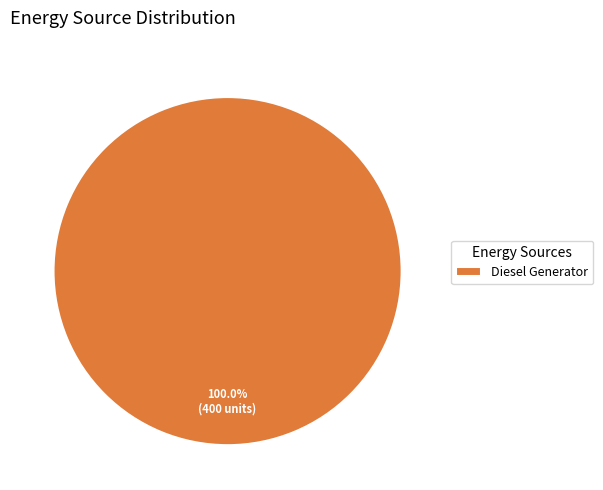

What is the majority slice?

Diesel Generator